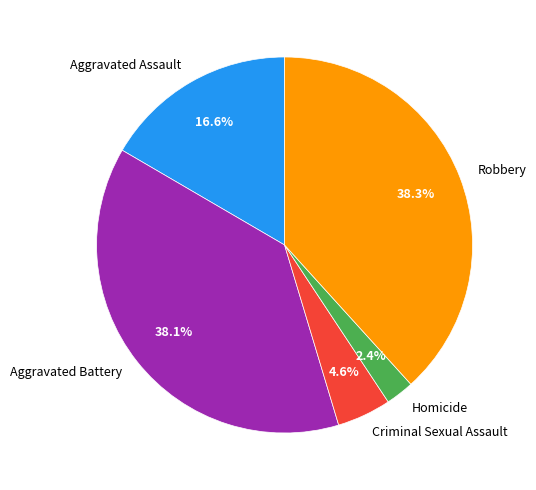

To the nearest percent, what portion does Robbery represent?

38%